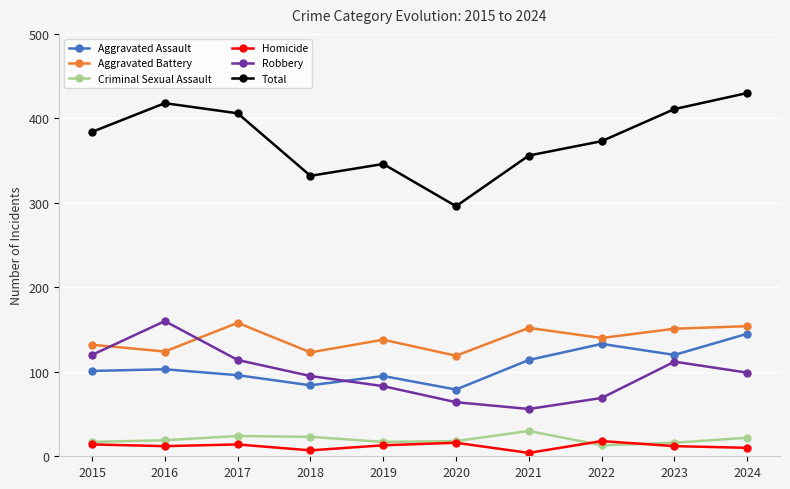

What is the value of the Criminal Sexual Assault point at the 2nd from the left?

19